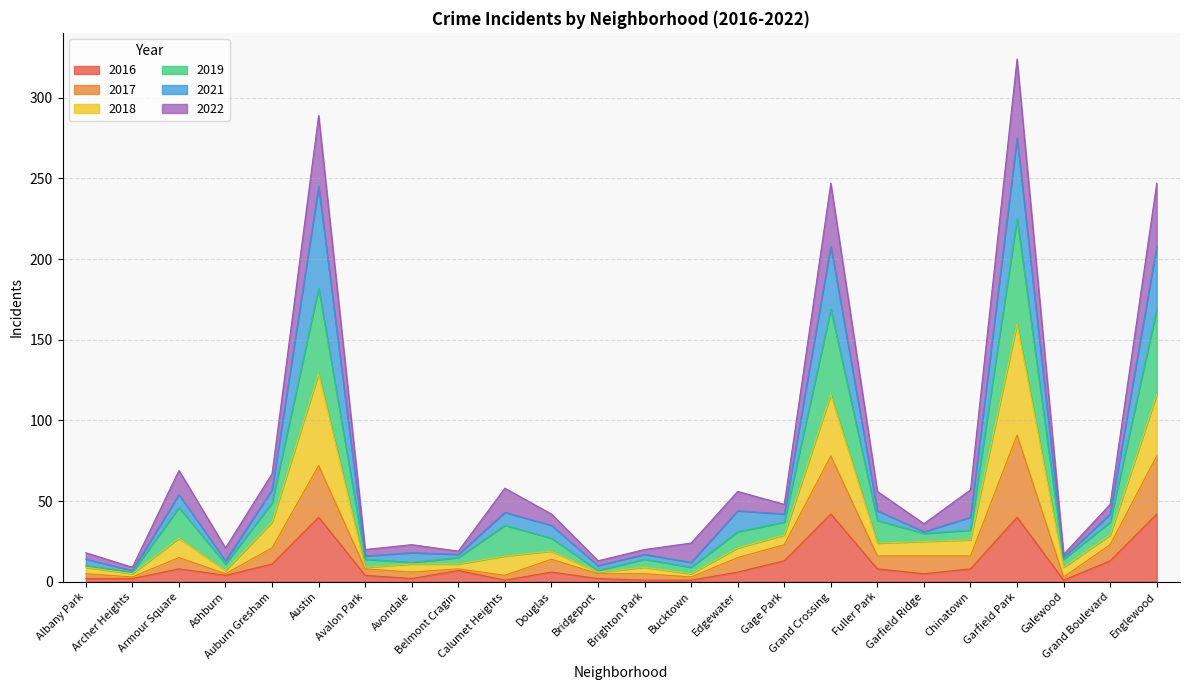

Is the value of 2018 at Ashburn greater than the value of 2022 at Bridgeport?

No